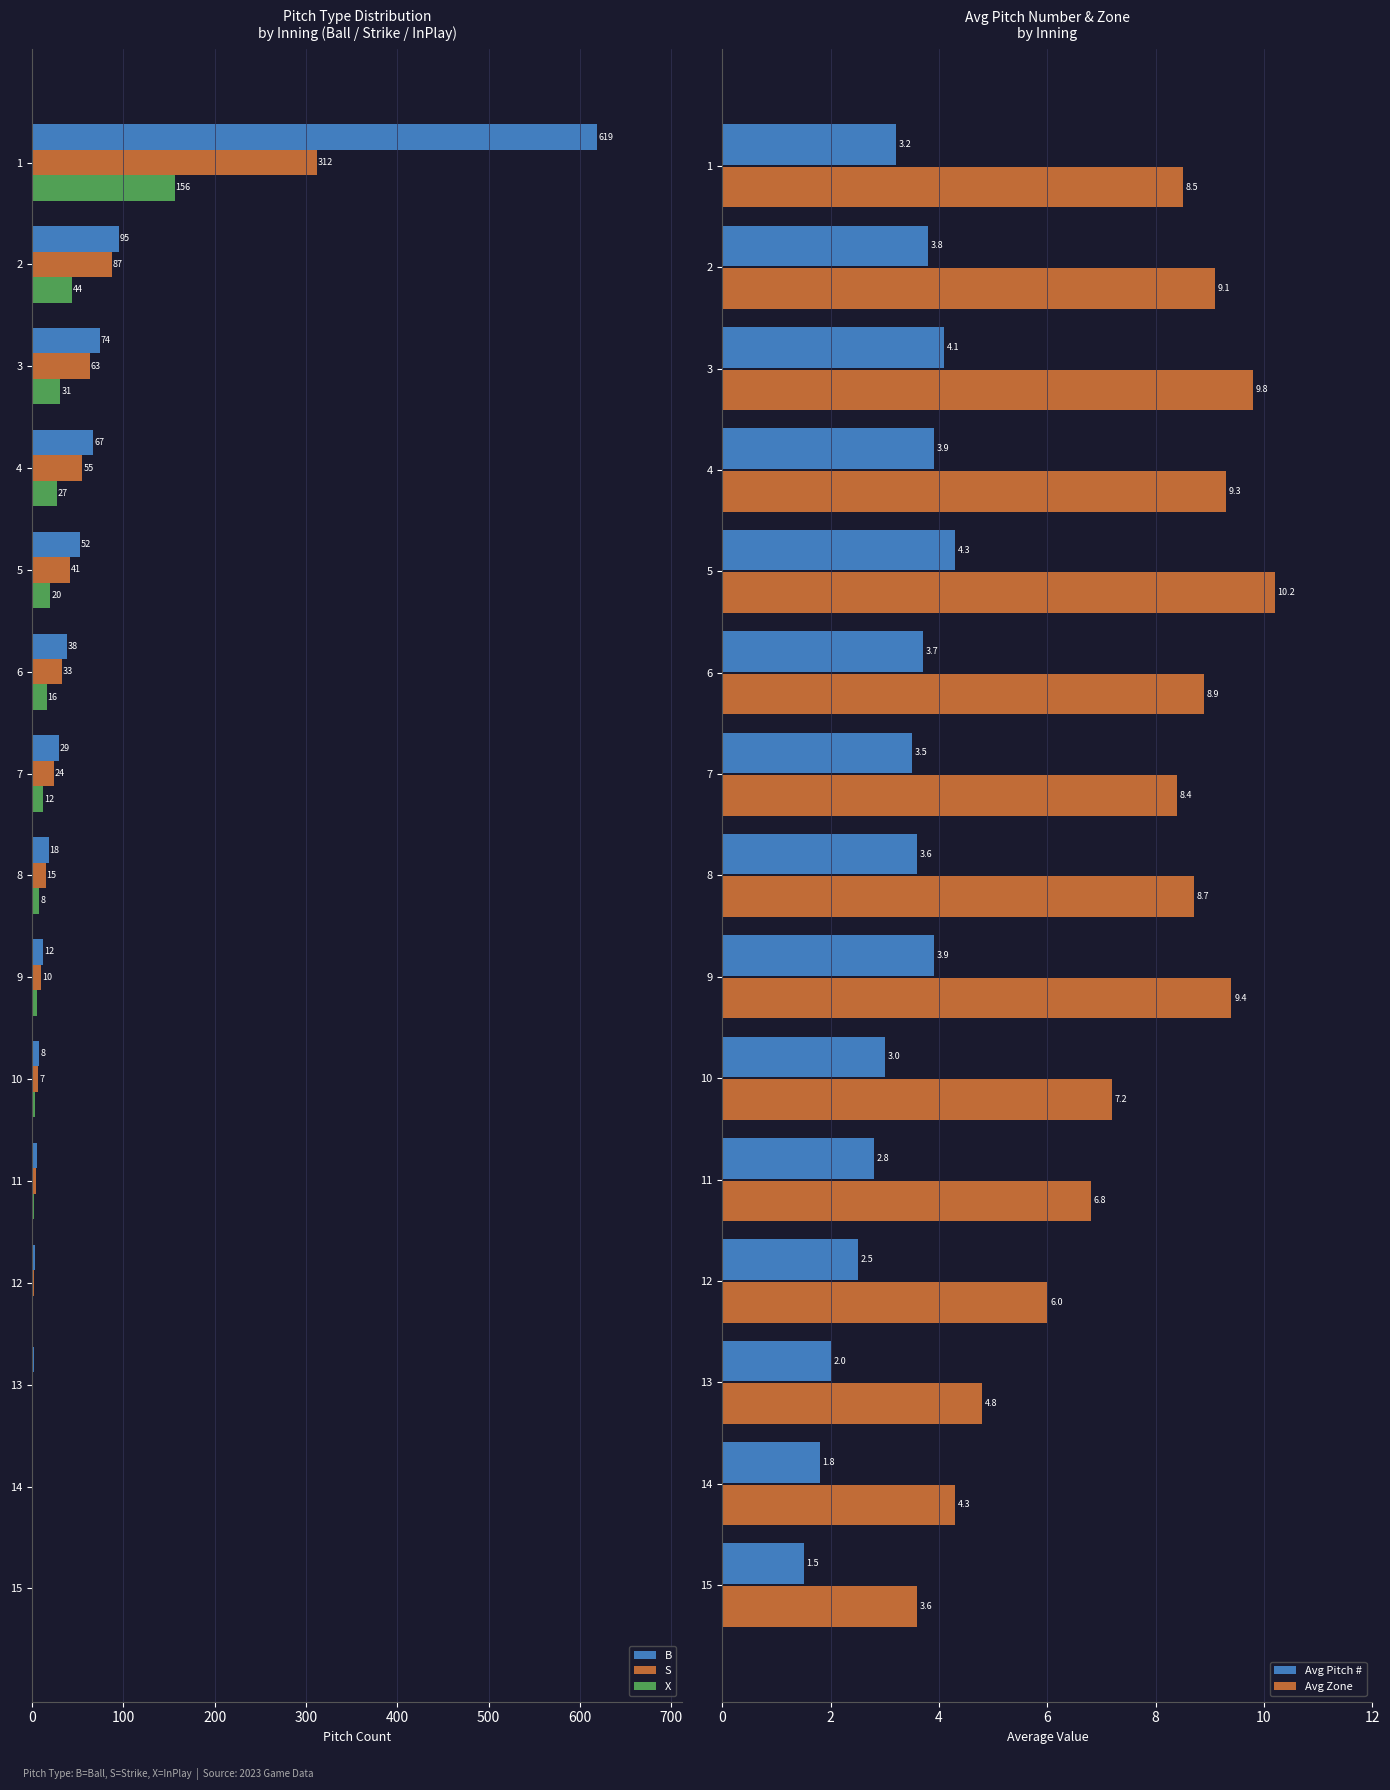

Is it true that Avg Zone equals 6.0 at 12?

True